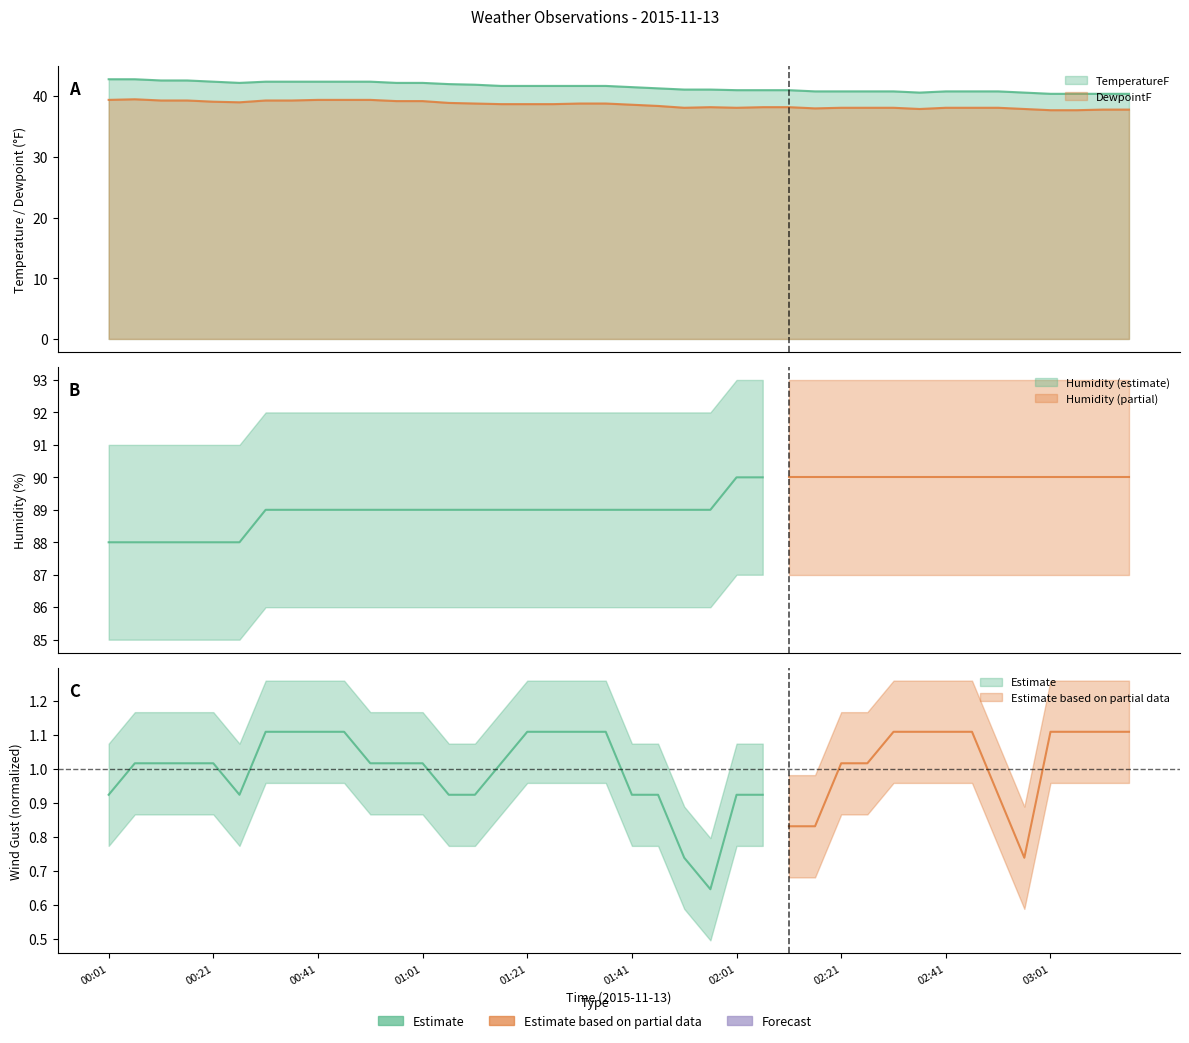

True or false: TemperatureF and DewpointF cross at least once.

False